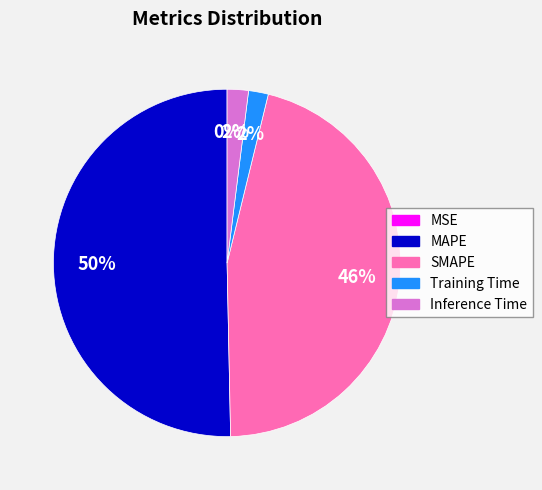

To the nearest percent, what is the difference between the MAPE and Training Time slice percentages?

48%